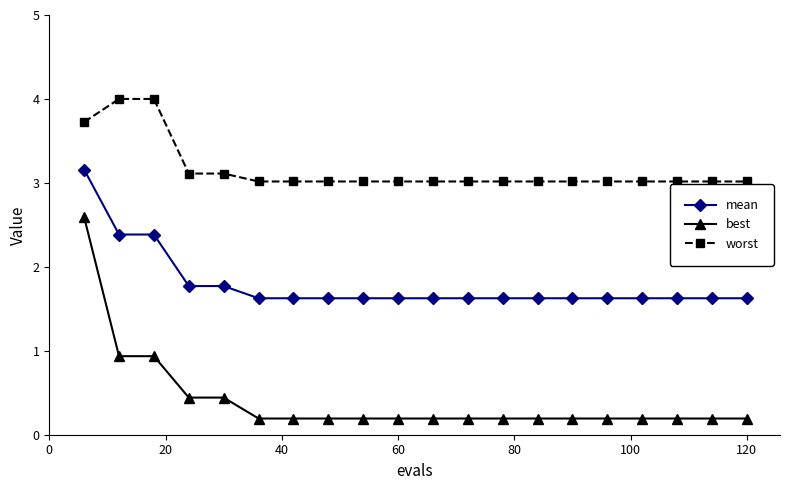

What is the value of the best point at the 9th from the left?

0.2